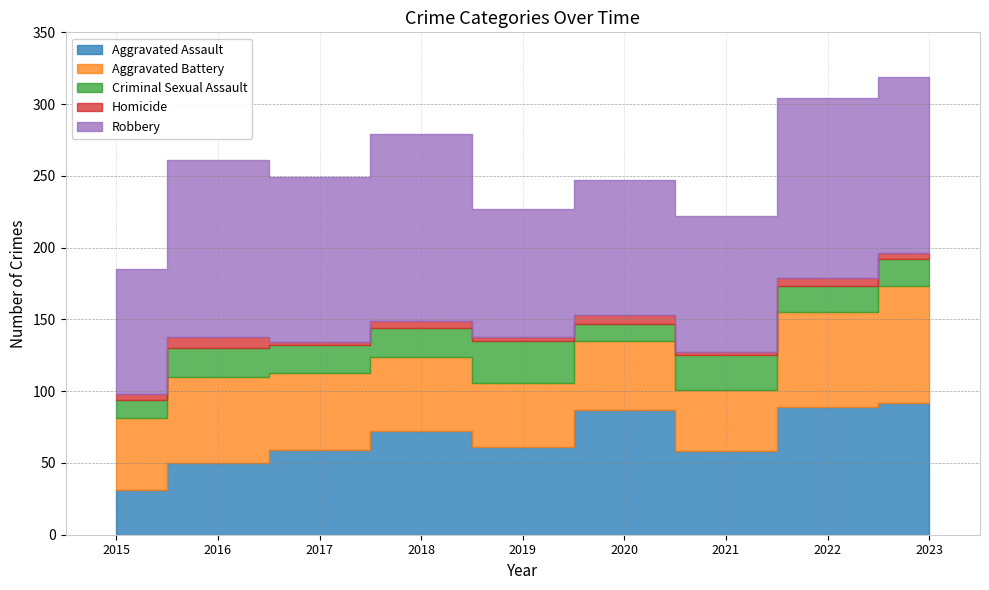

What is the value of the Robbery point at the 4th from the left?

130